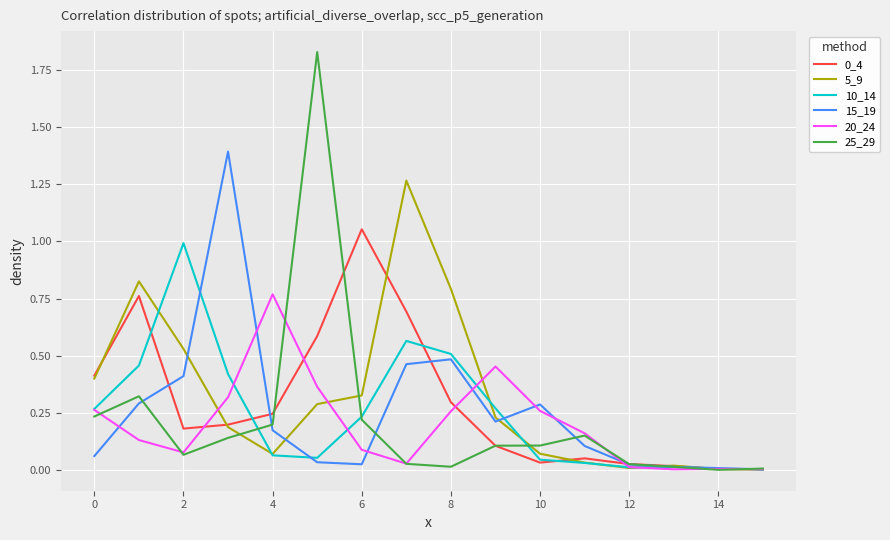

Which series has the largest range (max minus min)?

25_29